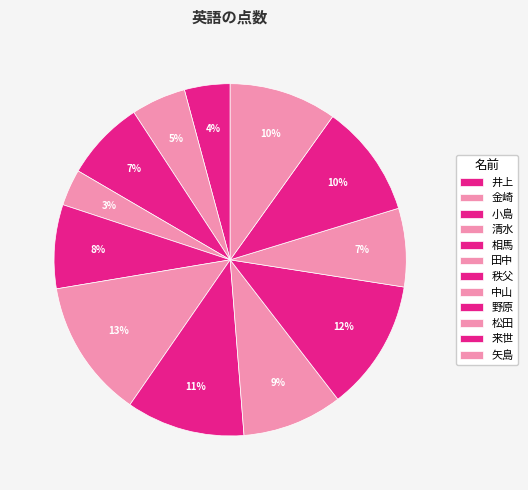

What percentage is NOT represented by 松田?

92.8%